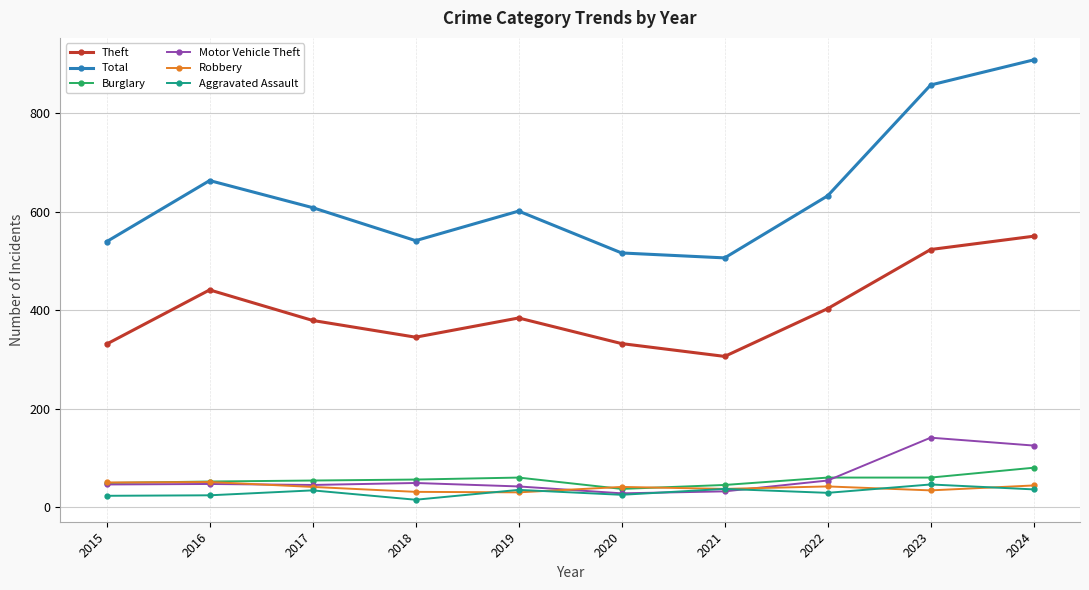

Is it true that Robbery equals 37 at 2021?

True